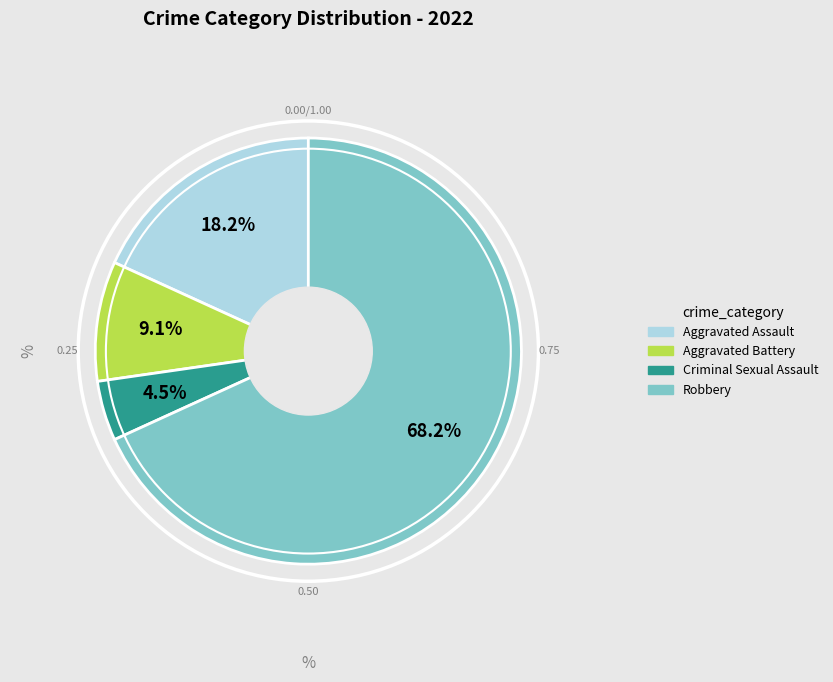

Is there a majority slice in this chart?

Yes